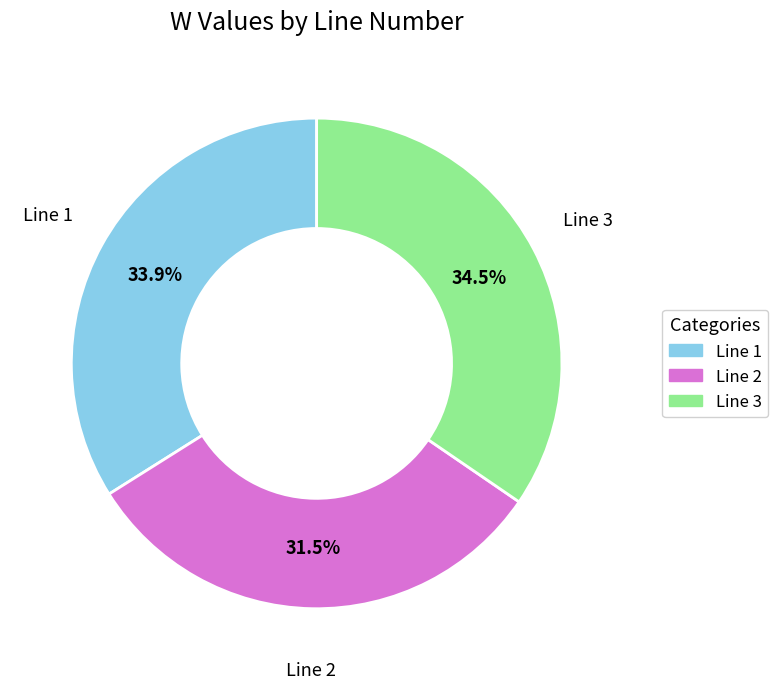

Approximately how many times larger is the value at Line 2 compared to Line 3?

0.9